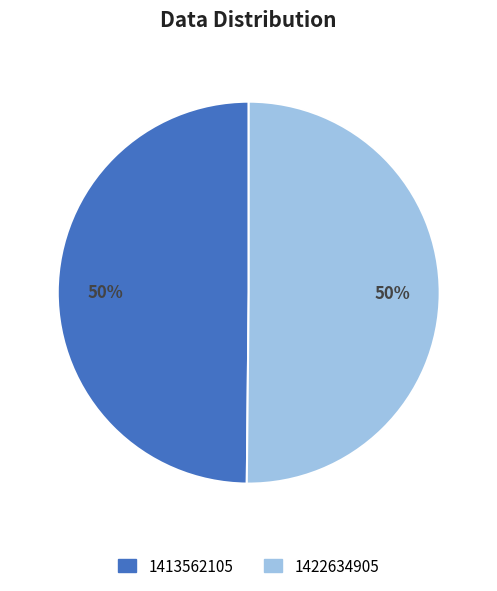

How many slices are in this pie chart?

2